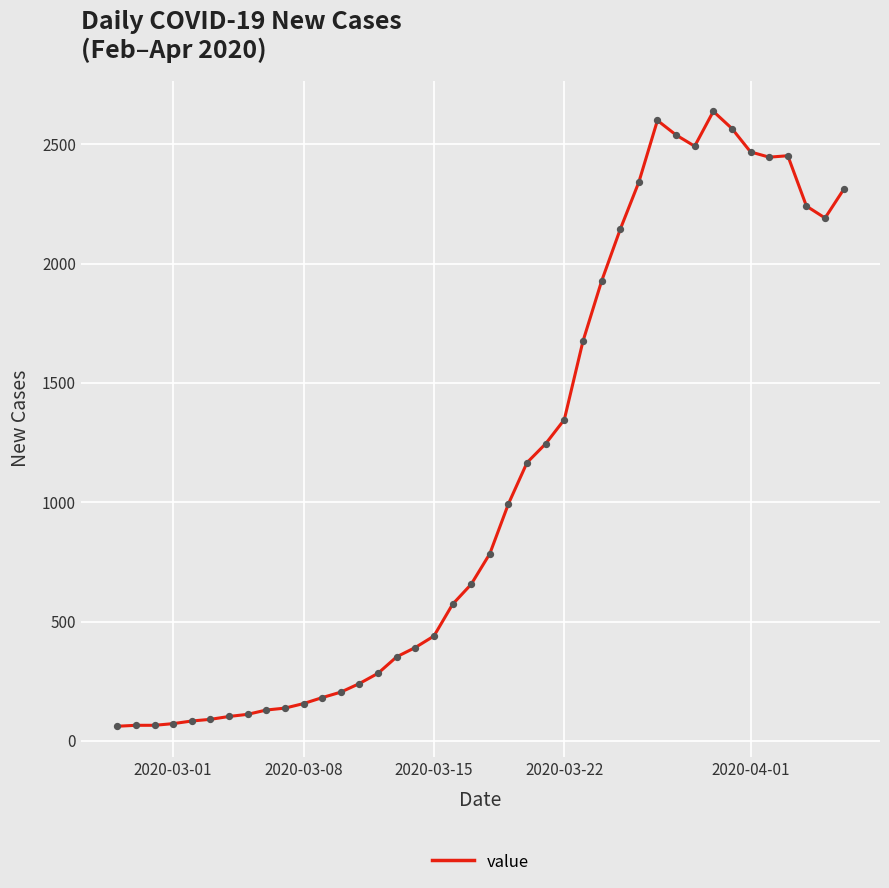

What is the difference between the maximum and minimum values?

2577